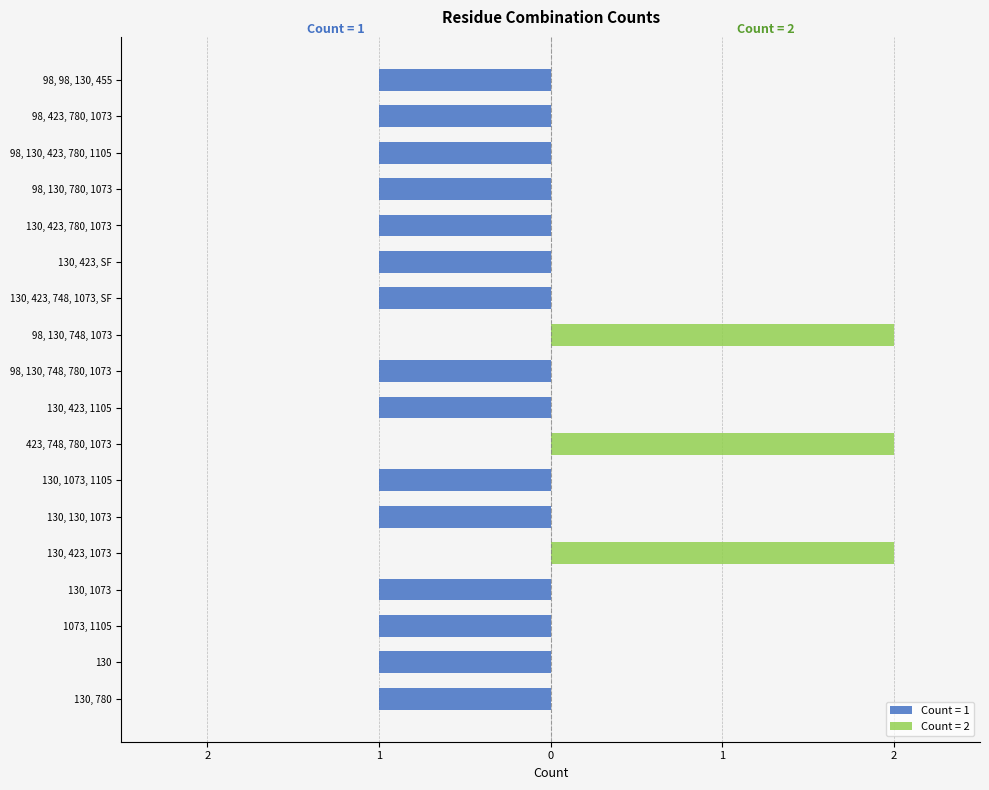

How many values are below zero?

15